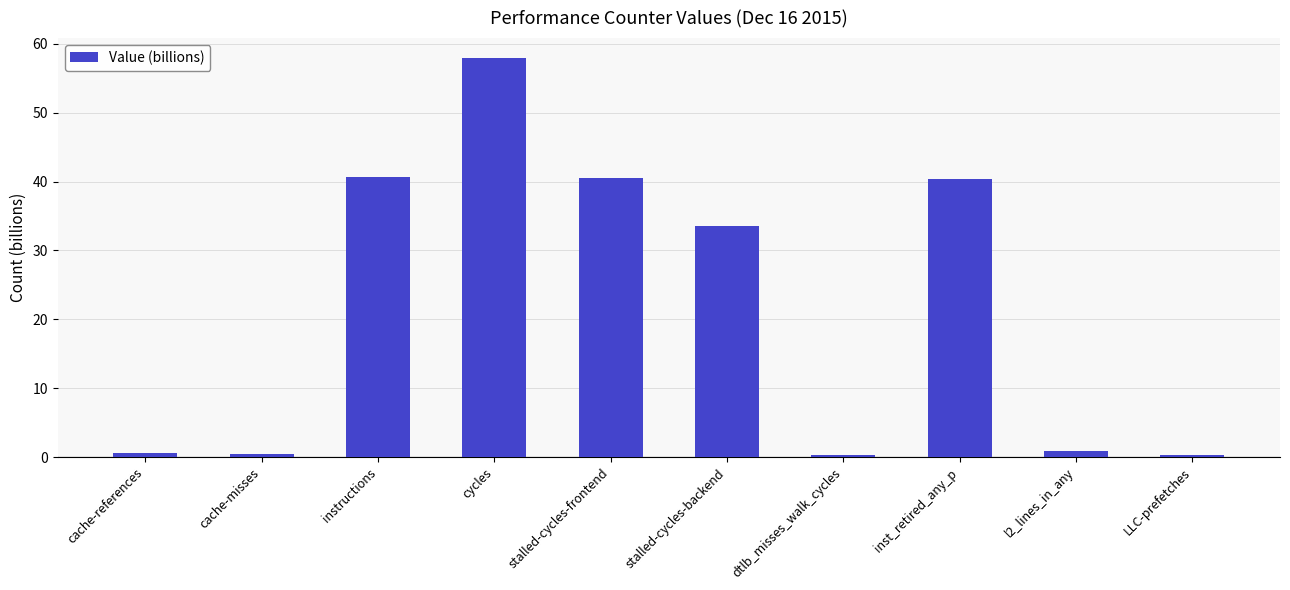

The value at instructions is 9.2. True or false?

False